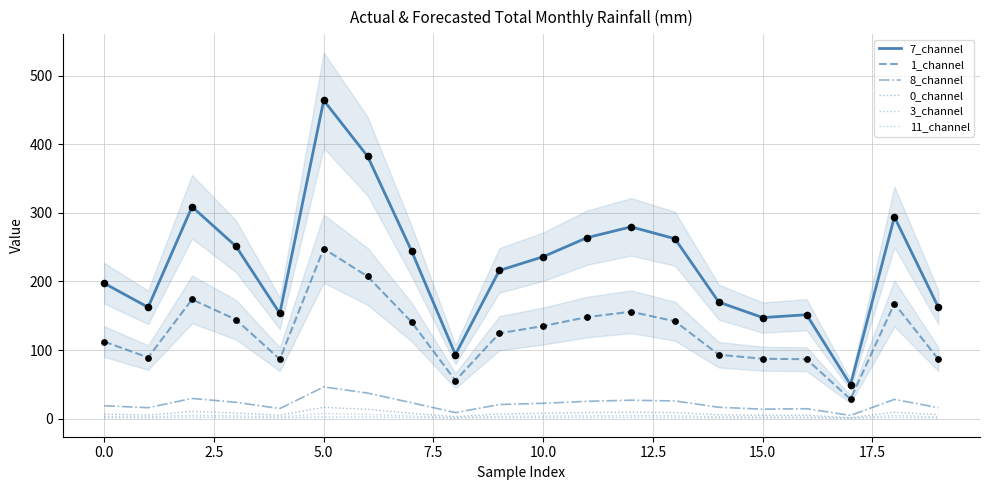

At how many categories does at least one series exceed 281?

4